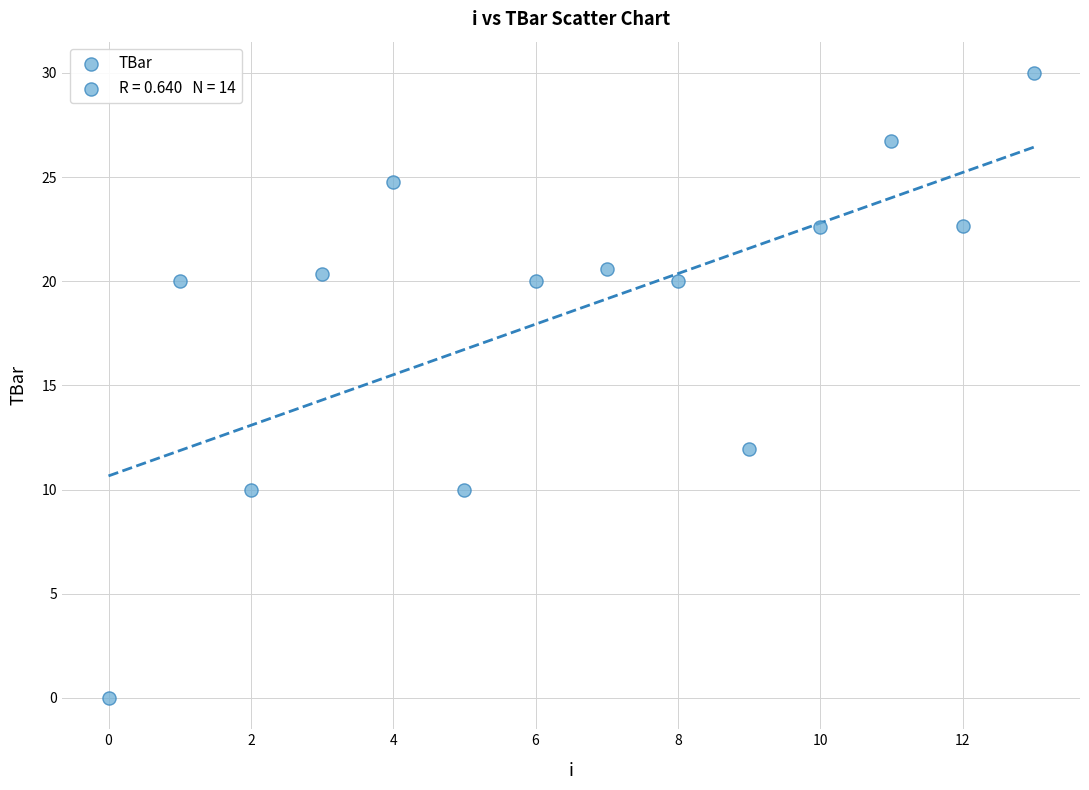

What Y value in the scatter plot is closest to 15?

11.9